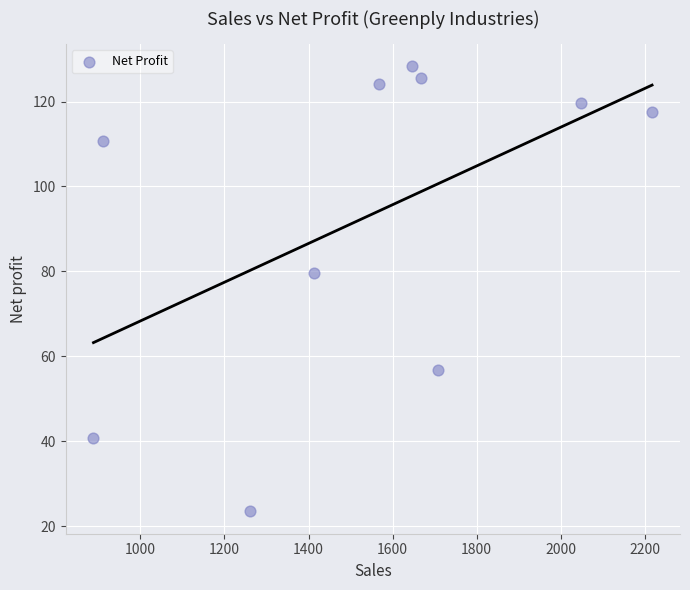

What is the average X value?

1532.7